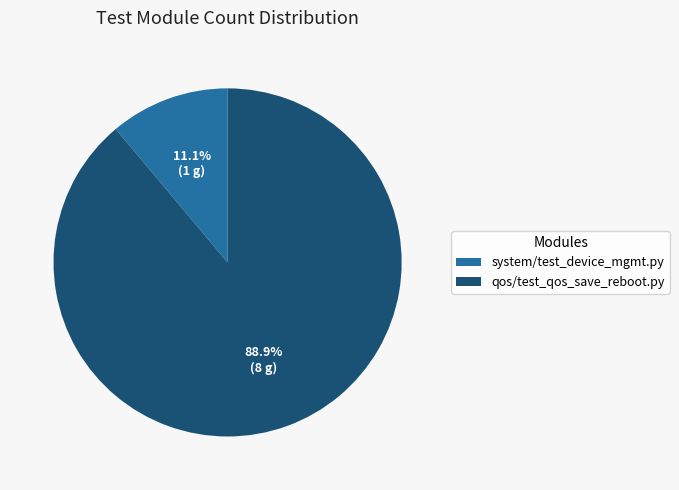

What is the ratio of the value at qos/test_qos_save_reboot.py to the value at system/test_device_mgmt.py?

8.0